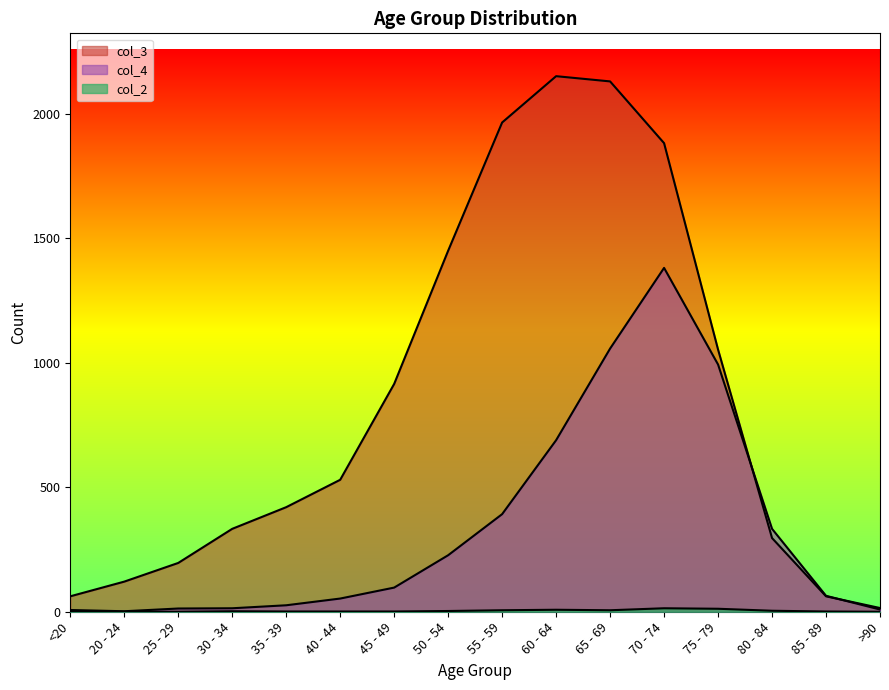

True or false: col_4 has more than 0 points higher than both neighbors.

True